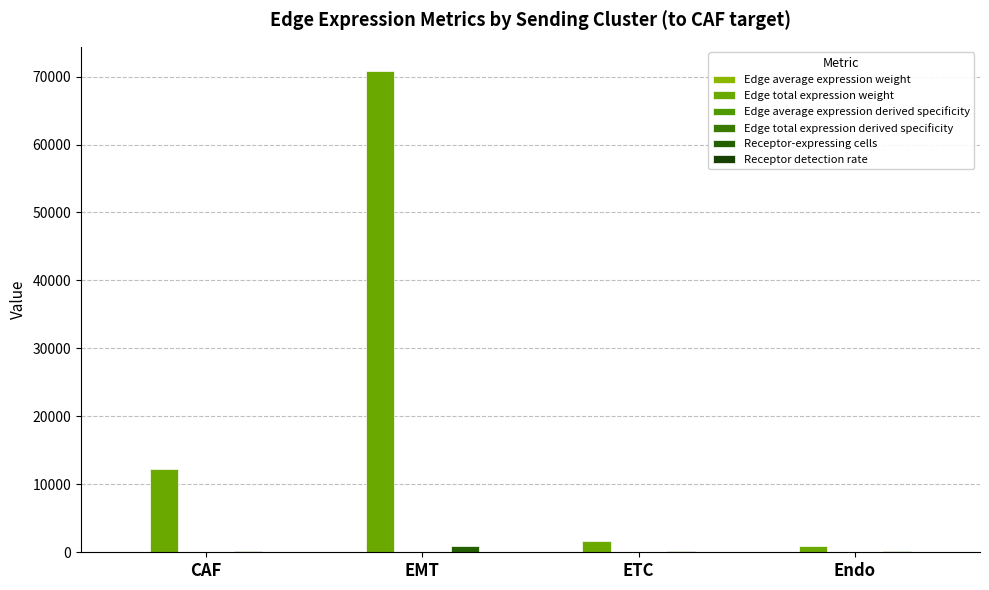

At which category is the sum across all series the highest?

EMT